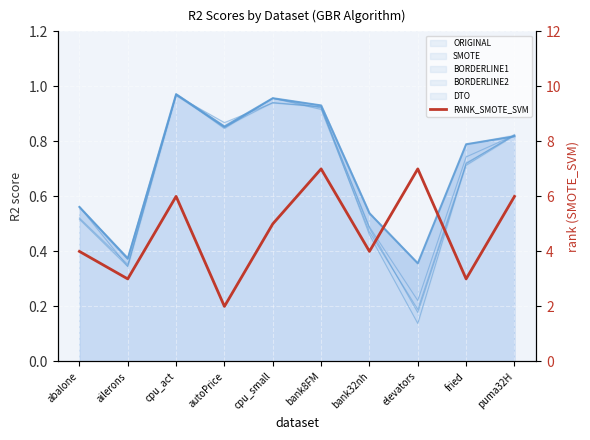

At which label does the data first exceed 5?

cpu_act